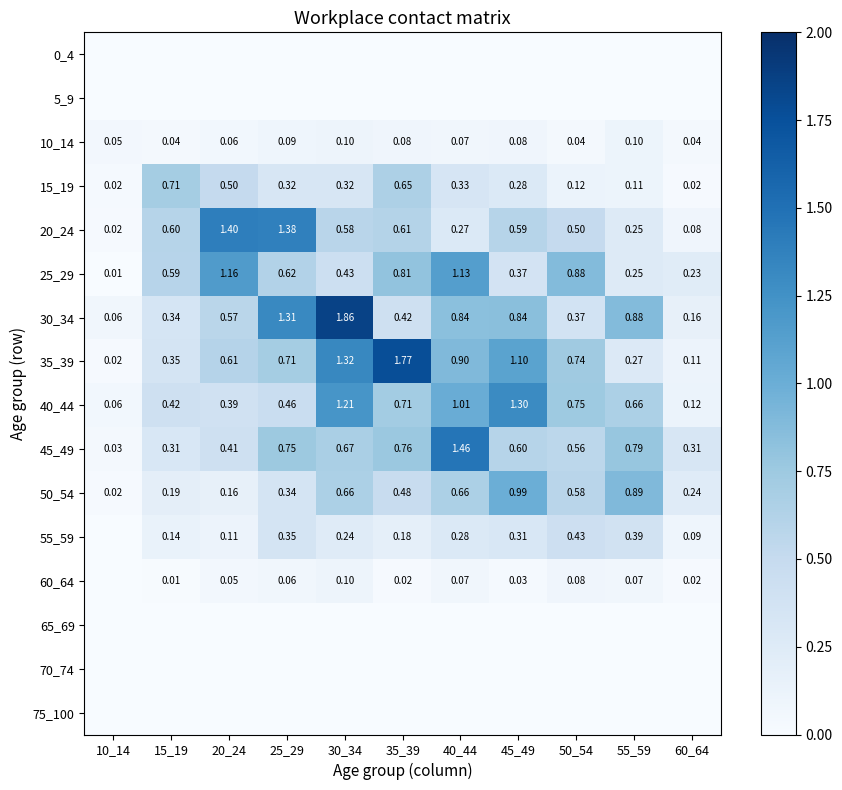

What is the greatest value displayed?

1.9